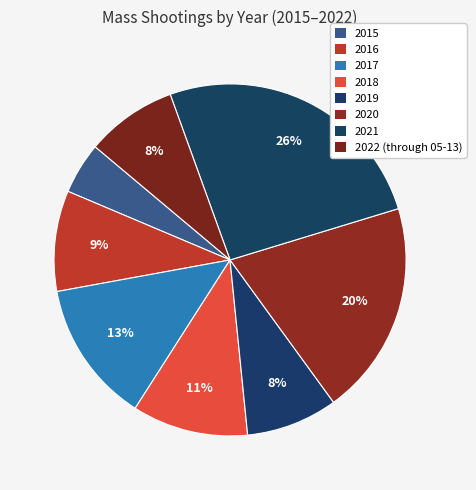

Which category has the smallest portion of the pie?

2015